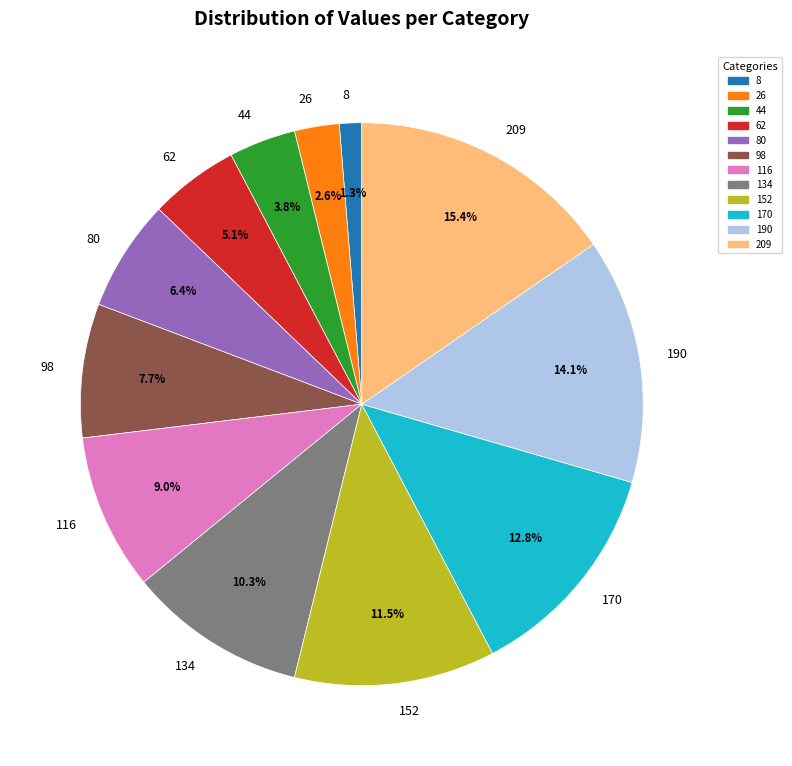

Does 26 represent more than half of the total?

No